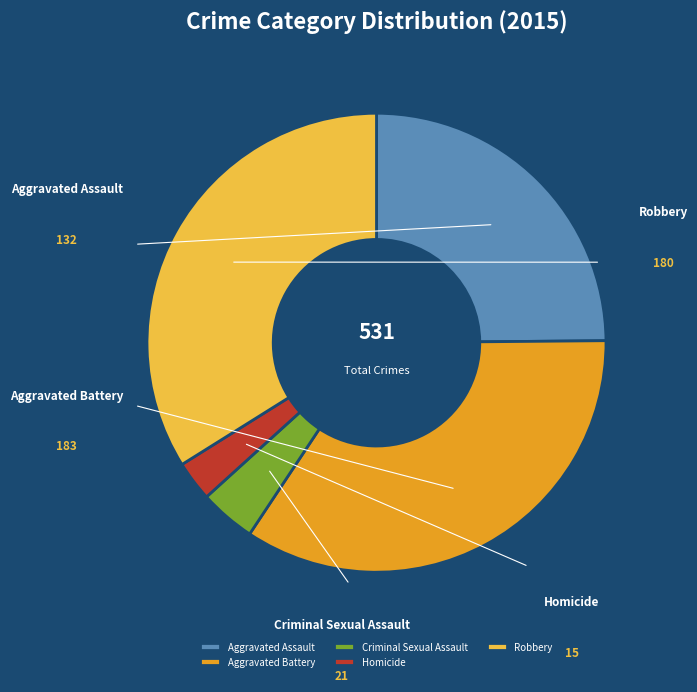

How many slices are in this pie chart?

5